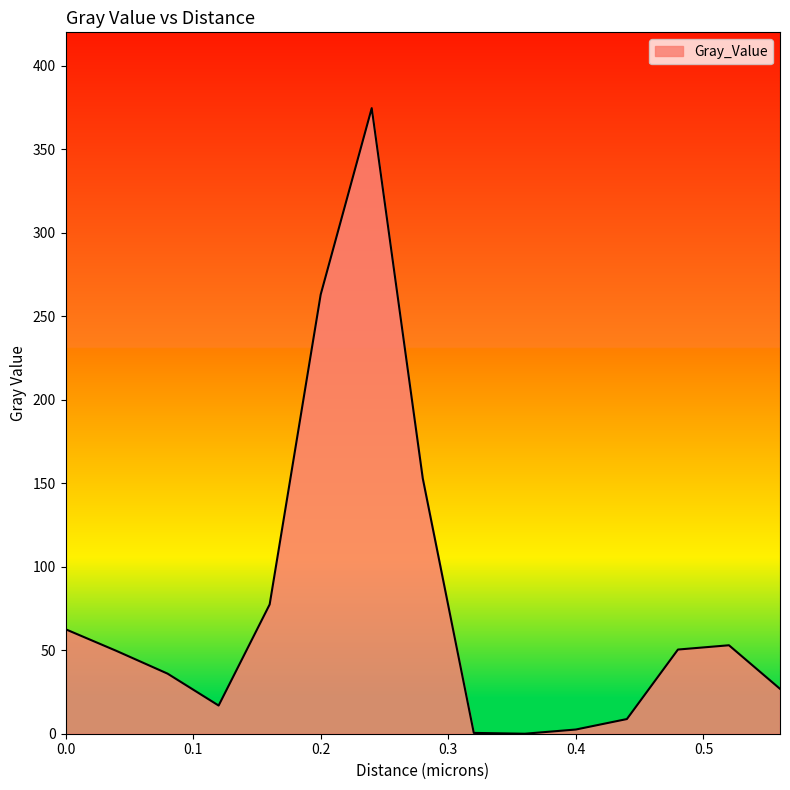

What is the greatest value displayed?

374.6